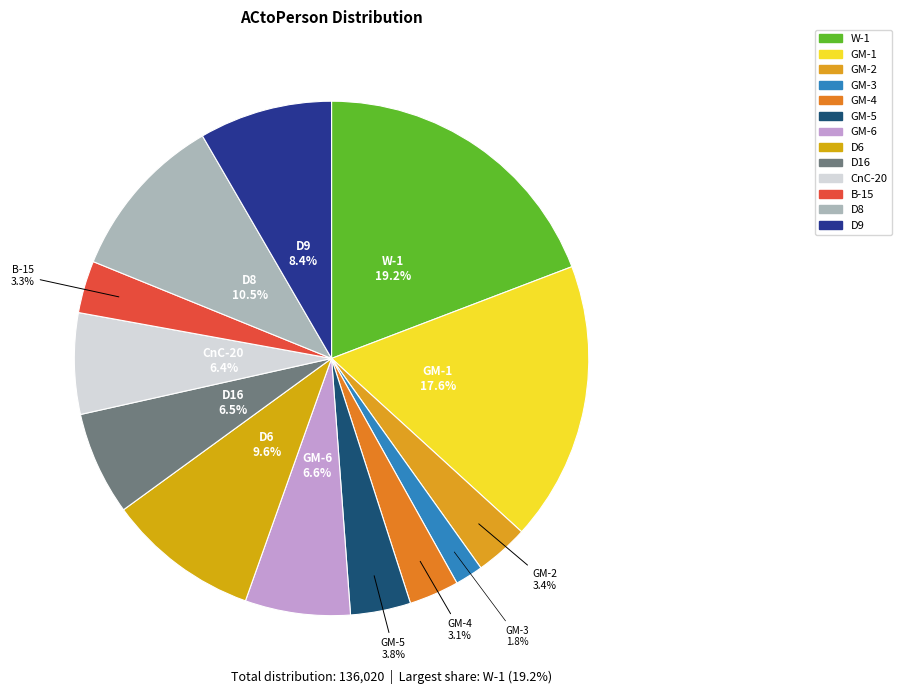

To the nearest percent, what percentage of the pie is GM-1?

18%